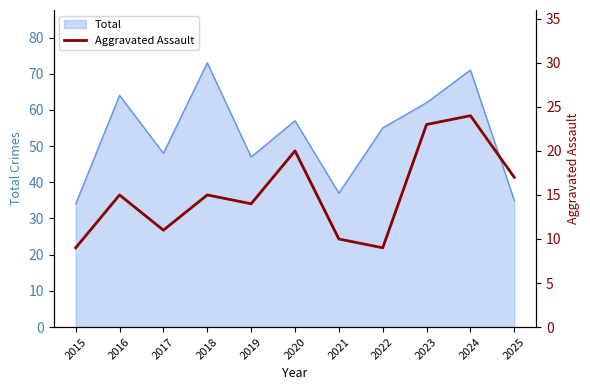

True or false: Total has a value of 64 at 2016.

True